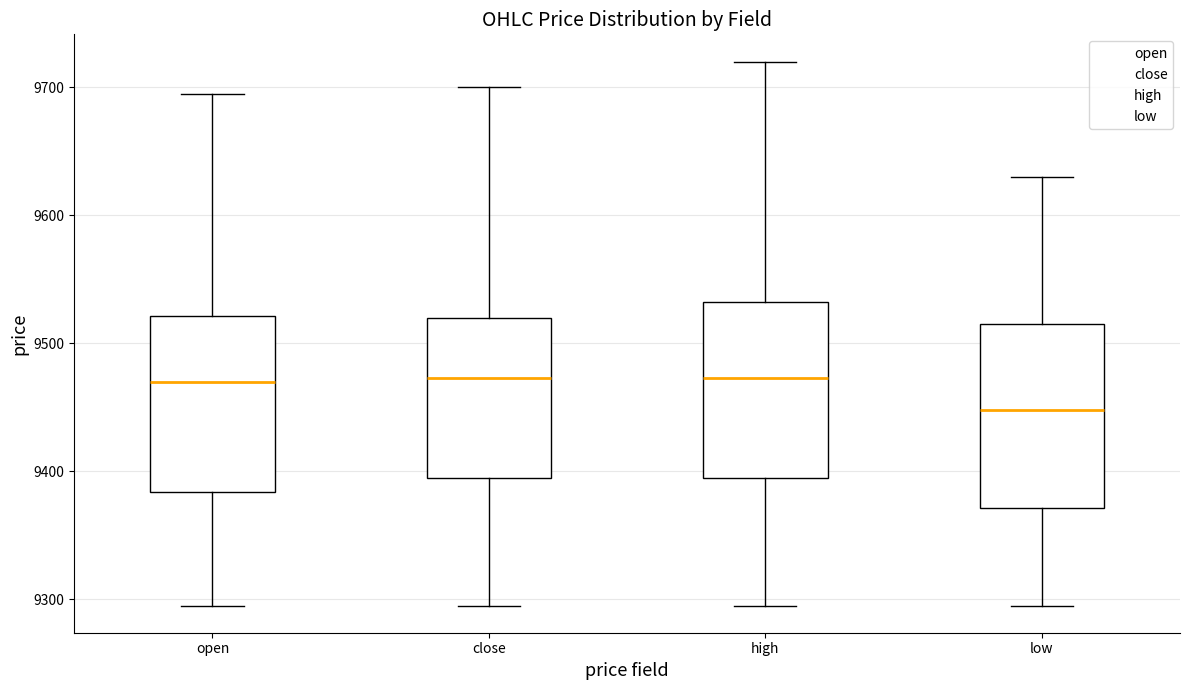

Where does the median line of the box for low sit on the y-axis? The values are not printed on the chart, so give them approximately, as read against the axis.

9450